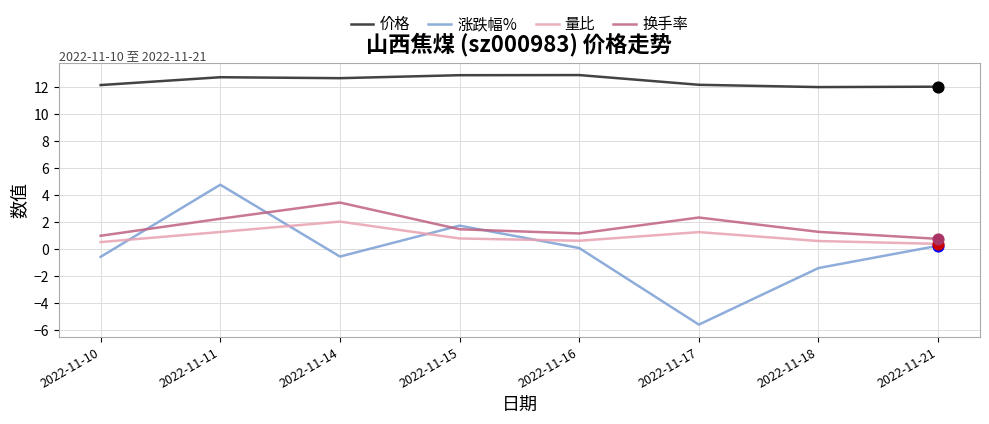

What is the total value across all series at 2022-11-14?

17.6